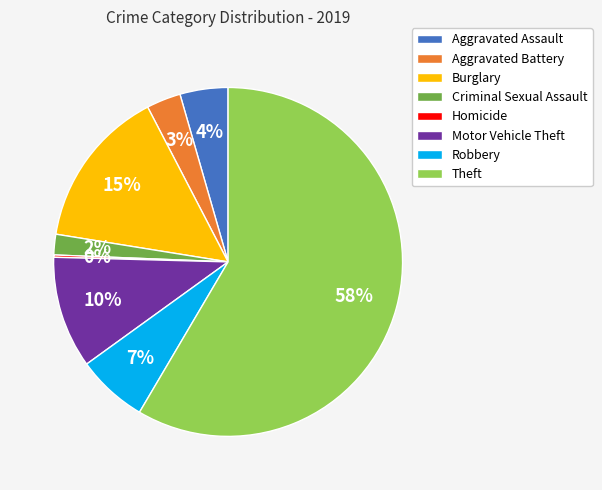

To the nearest percent, what percentage of the pie is Criminal Sexual Assault?

2%